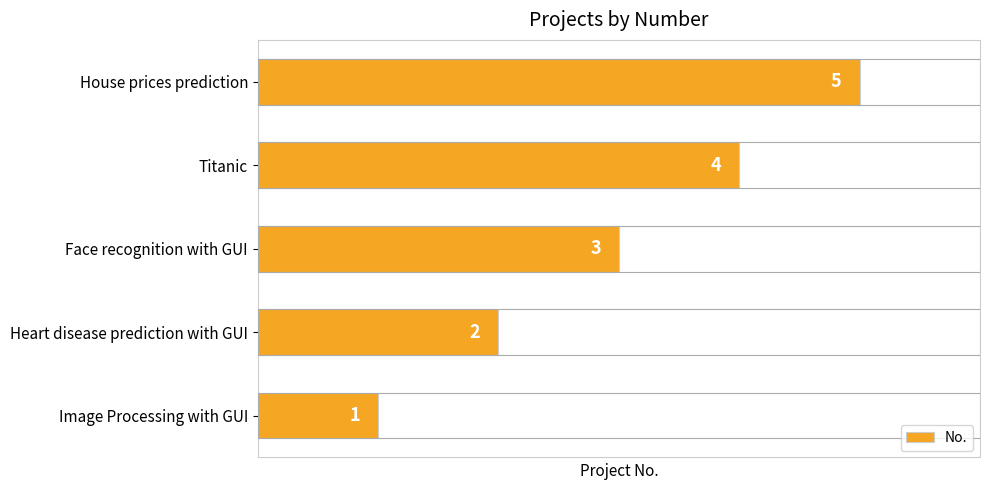

What is the greatest value displayed?

5